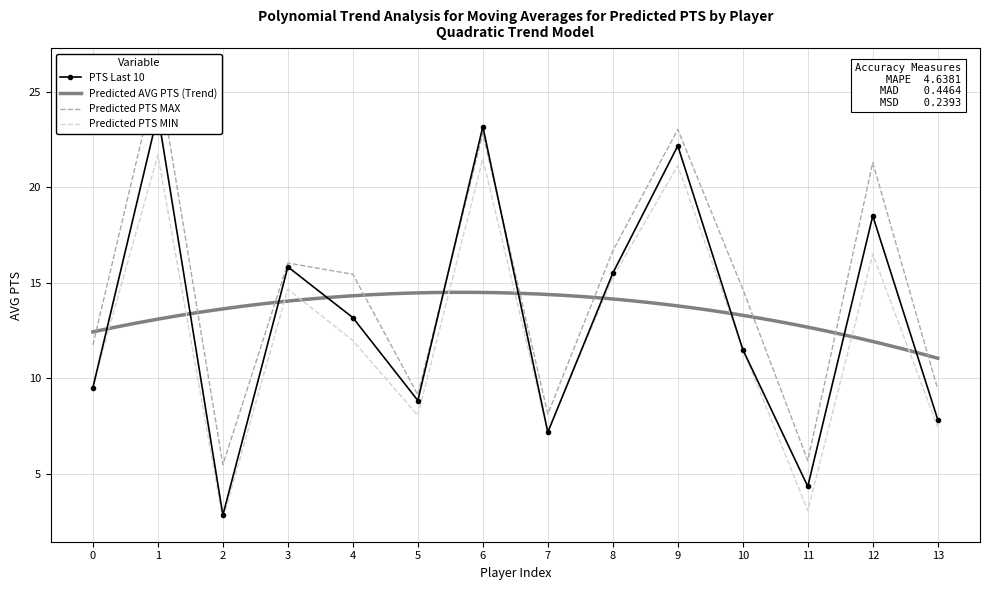

What is the total value across all series at 13?

24.7